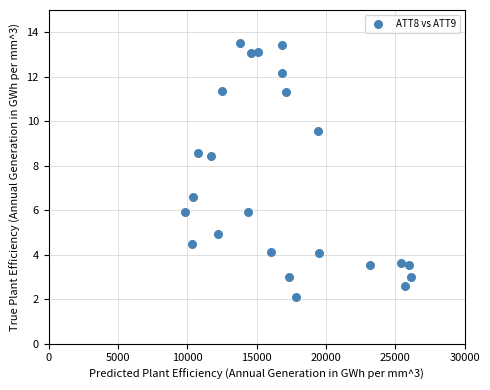

What is the range of Y values (max minus min)?

11.4